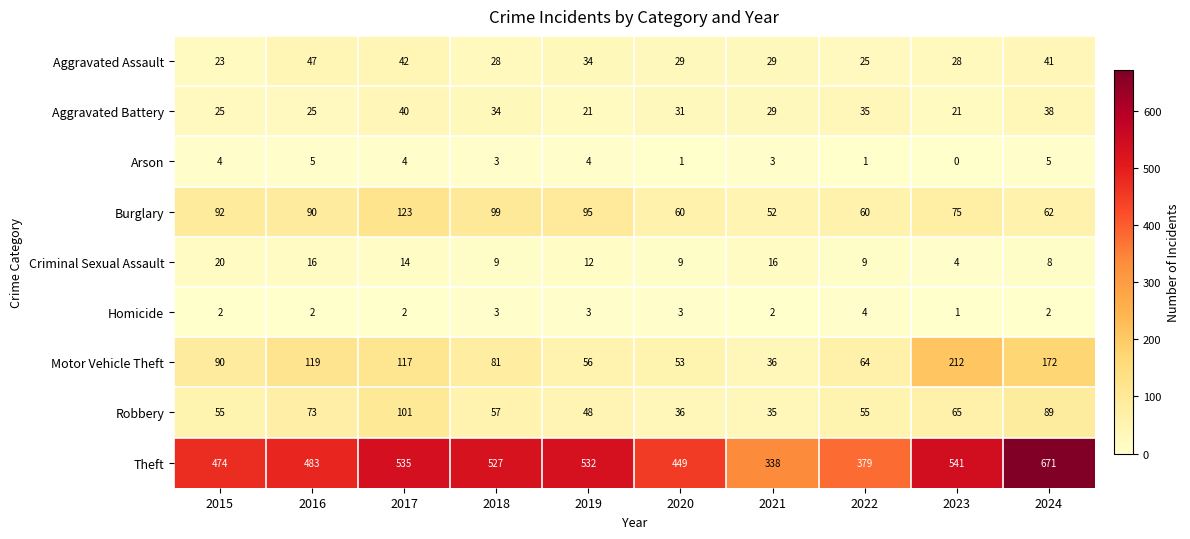

List the series in order of their peak value, lowest first.

Homicide, Arson, Criminal Sexual Assault, Aggravated Battery, Aggravated Assault, Robbery, Burglary, Motor Vehicle Theft, Theft